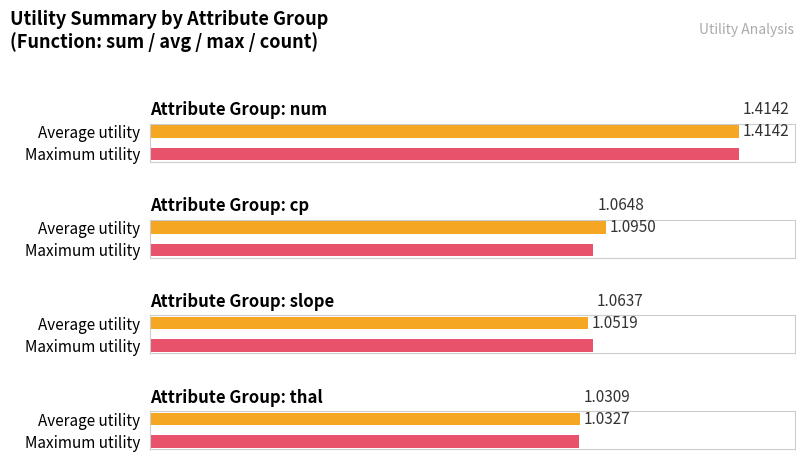

At how many categories does at least one series exceed 1?

4